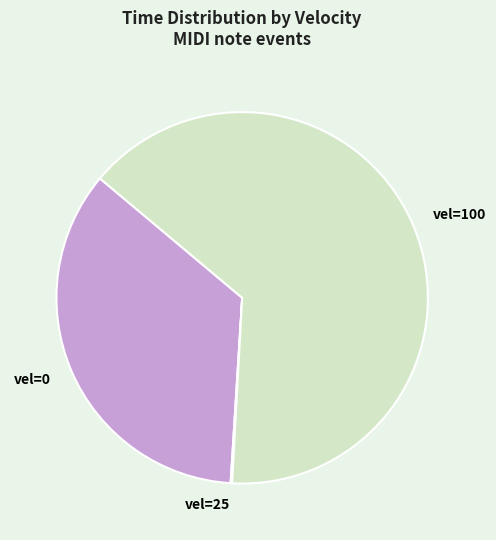

Combined, do vel=0 and vel=100 account for over 50%?

Yes